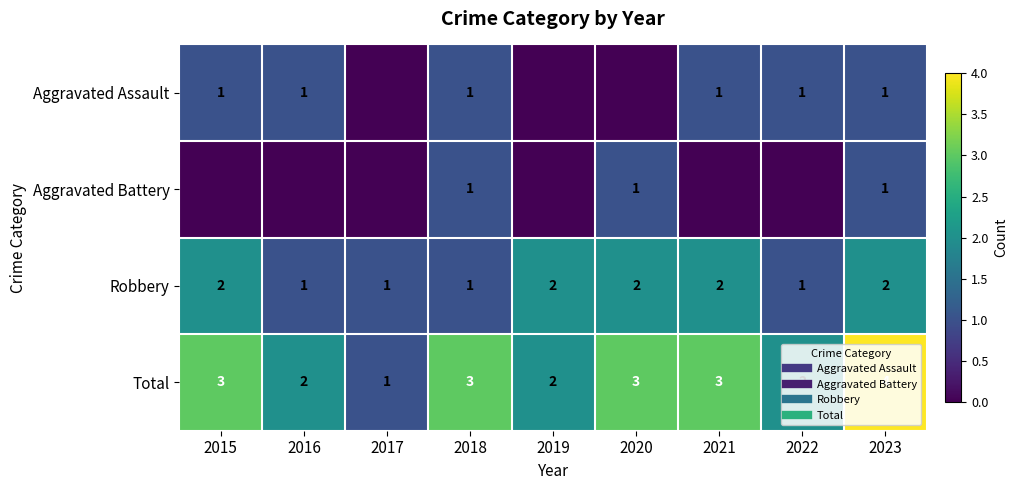

Is it true that Aggravated Battery equals -1 at 2016?

False